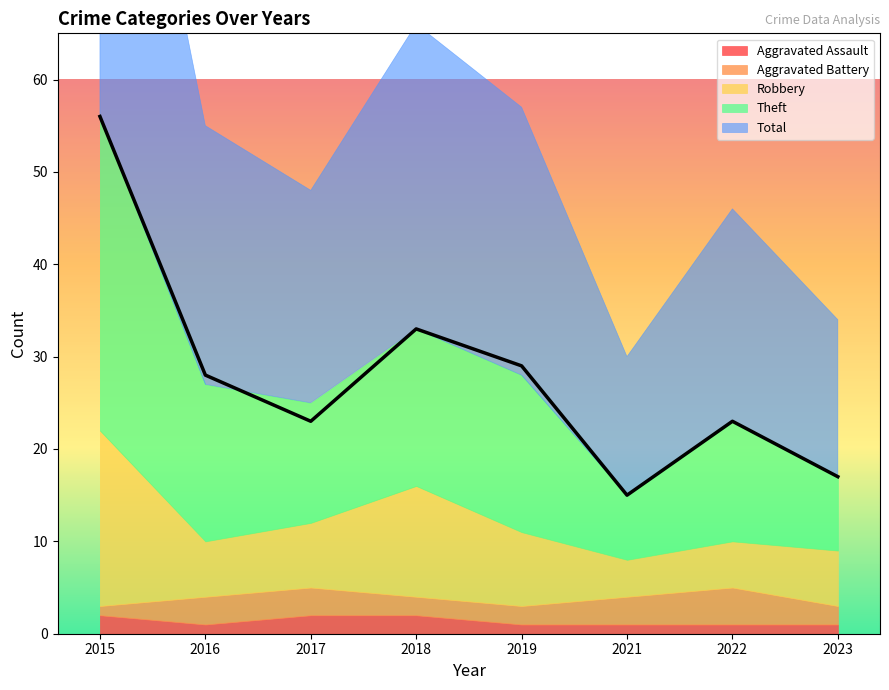

True or false: Robbery and Theft intersect in this chart.

False